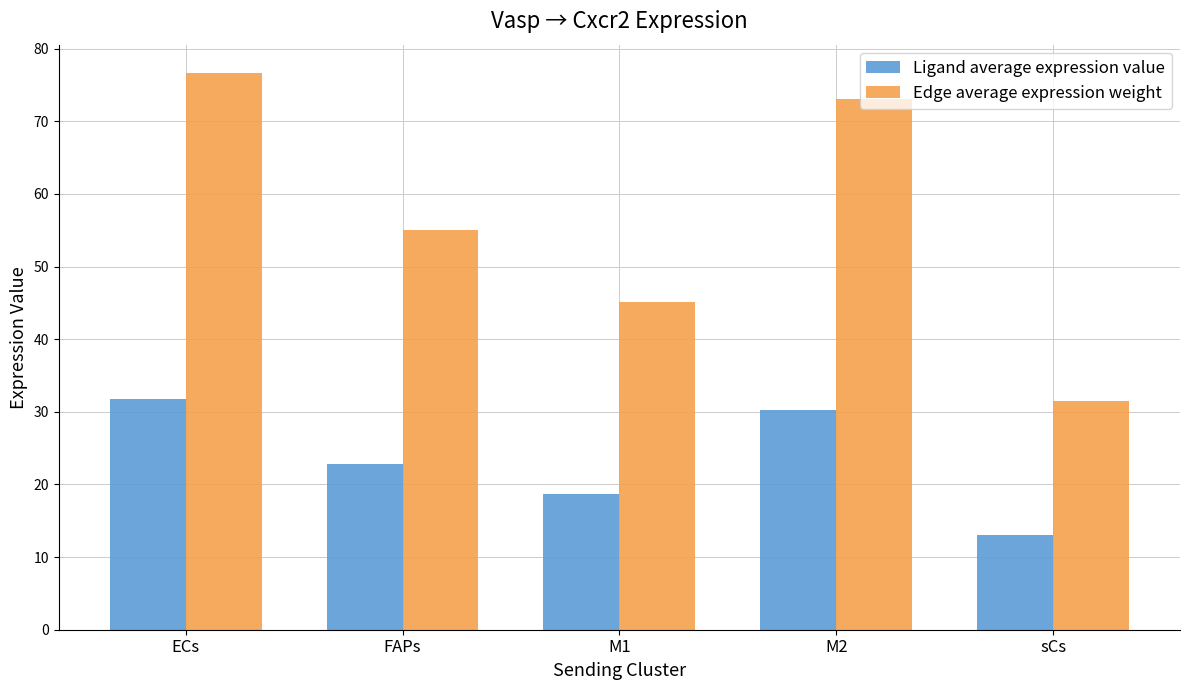

At which category is the sum across all series the highest?

ECs